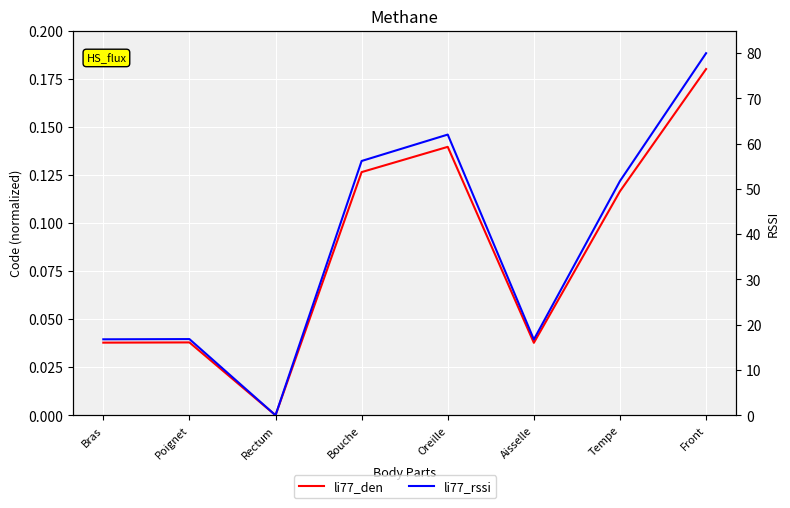

What is the label of the 7th point from the left?

Tempe